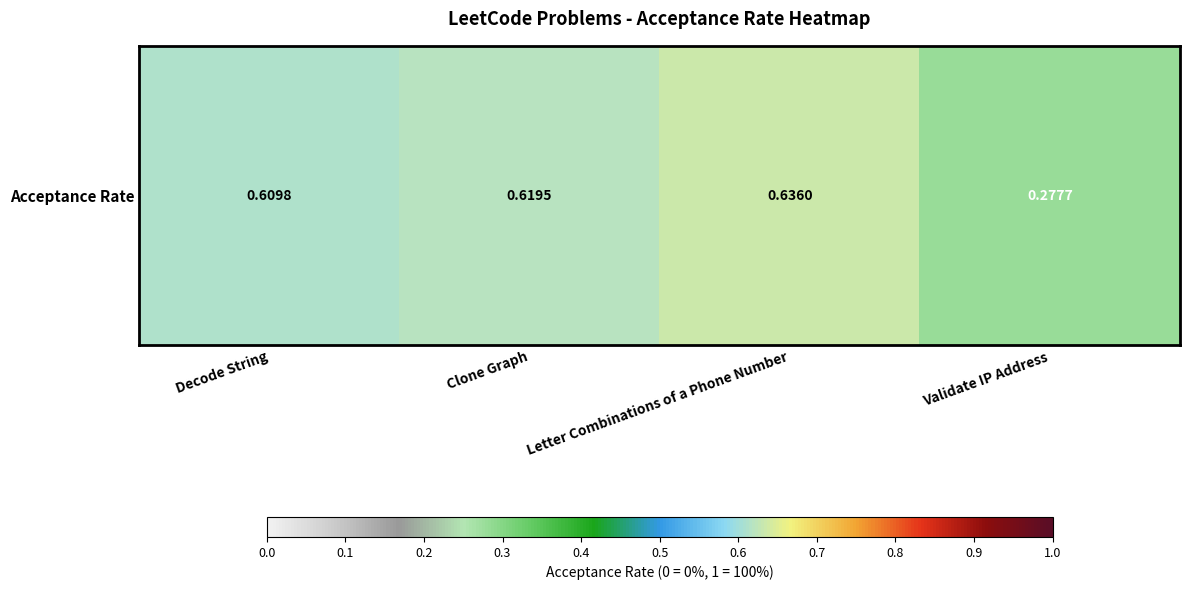

What is the average value?

0.5